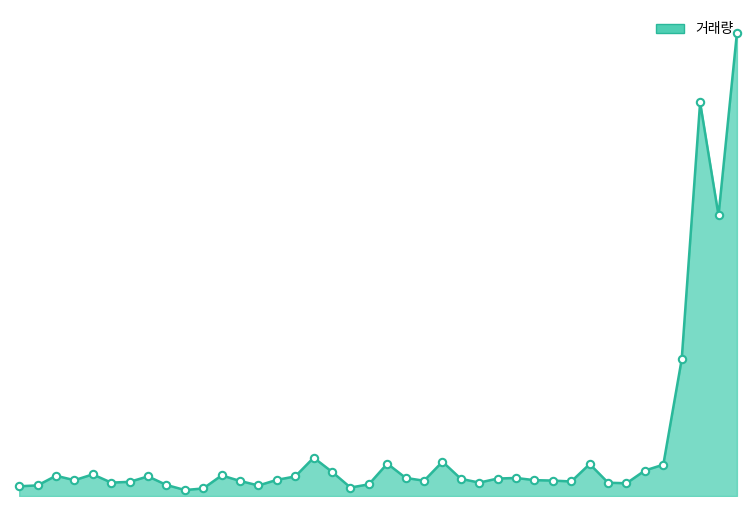

Does the chart have visible grid lines?

No